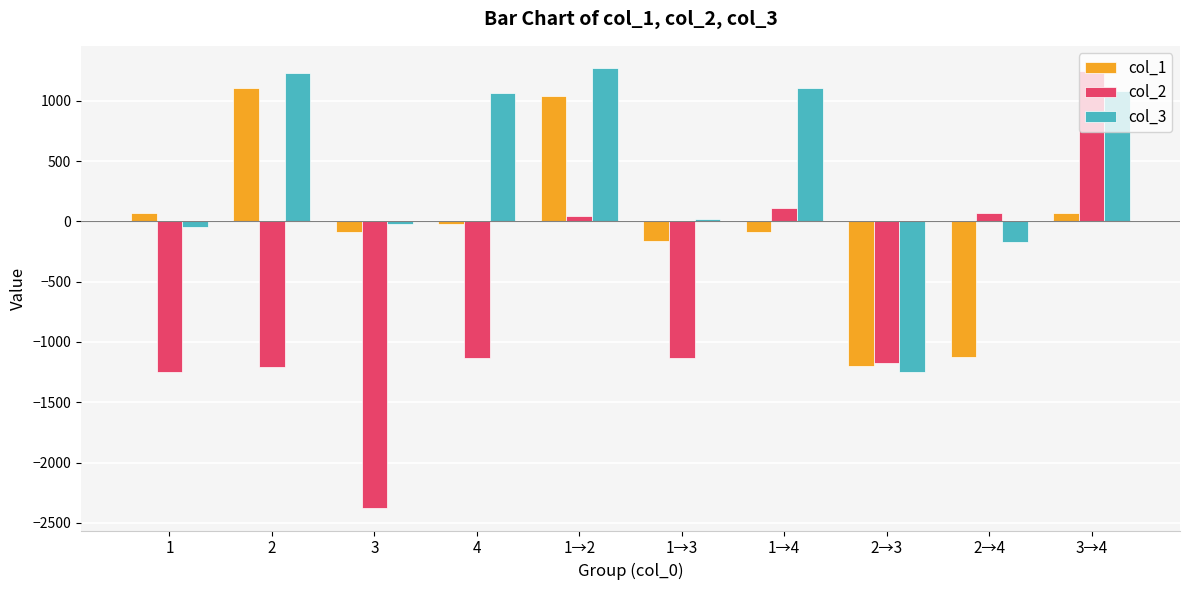

What is the minimum value for col_2?

-2380